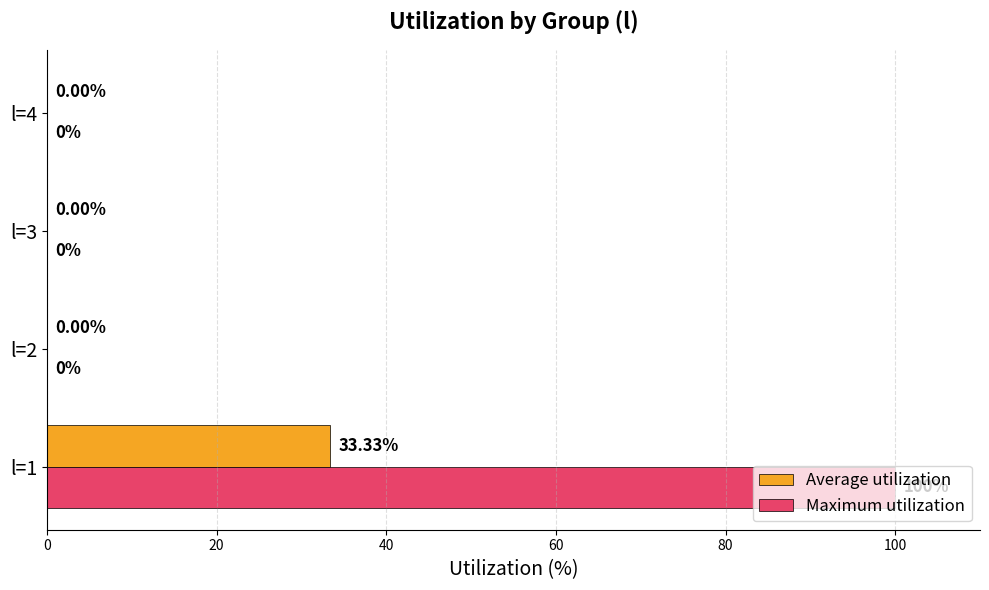

Which series has the largest total across all categories?

Maximum utilization